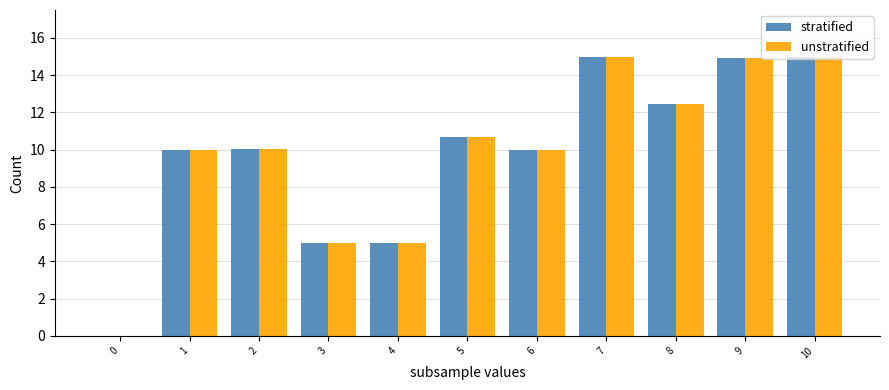

What is the maximum value shown in the chart?

15.0